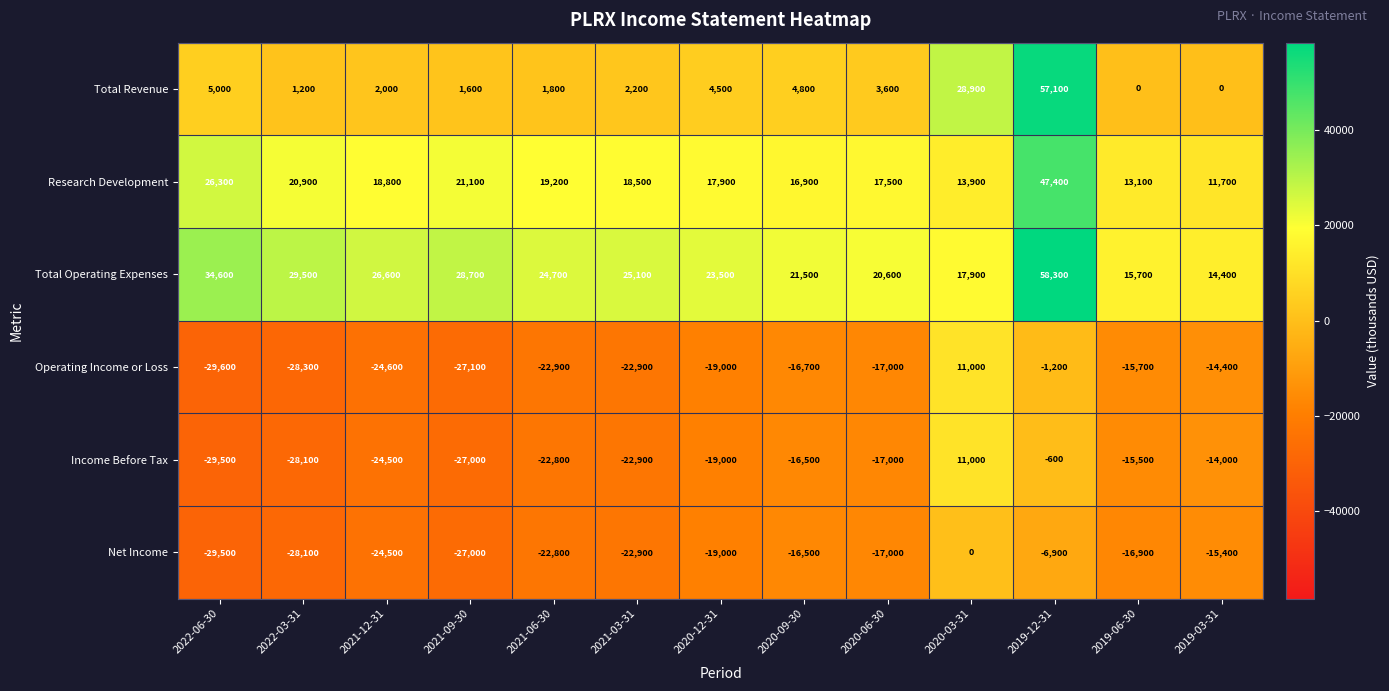

What is the difference between the maximum and minimum values in the Net Income series?

29500